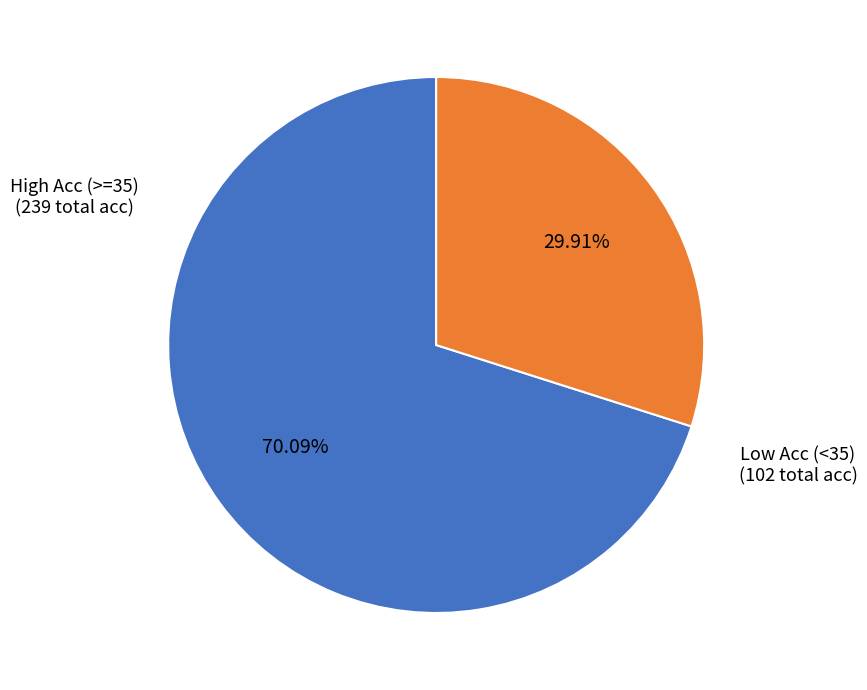

Does any single category account for the majority?

Yes